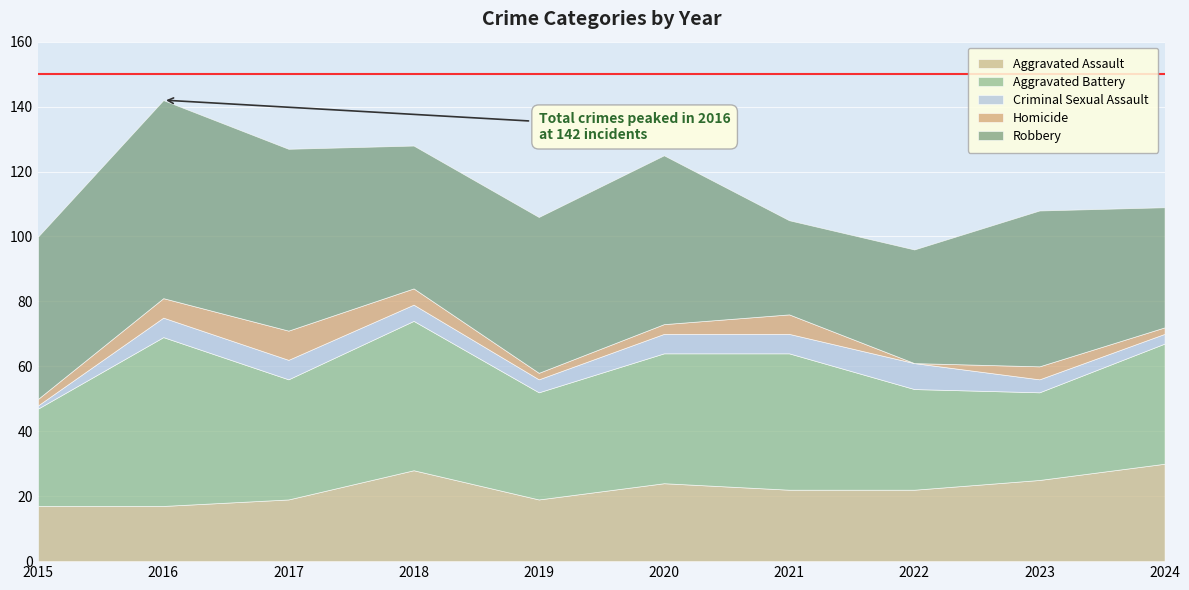

What is the total value across all series at 2016?

142